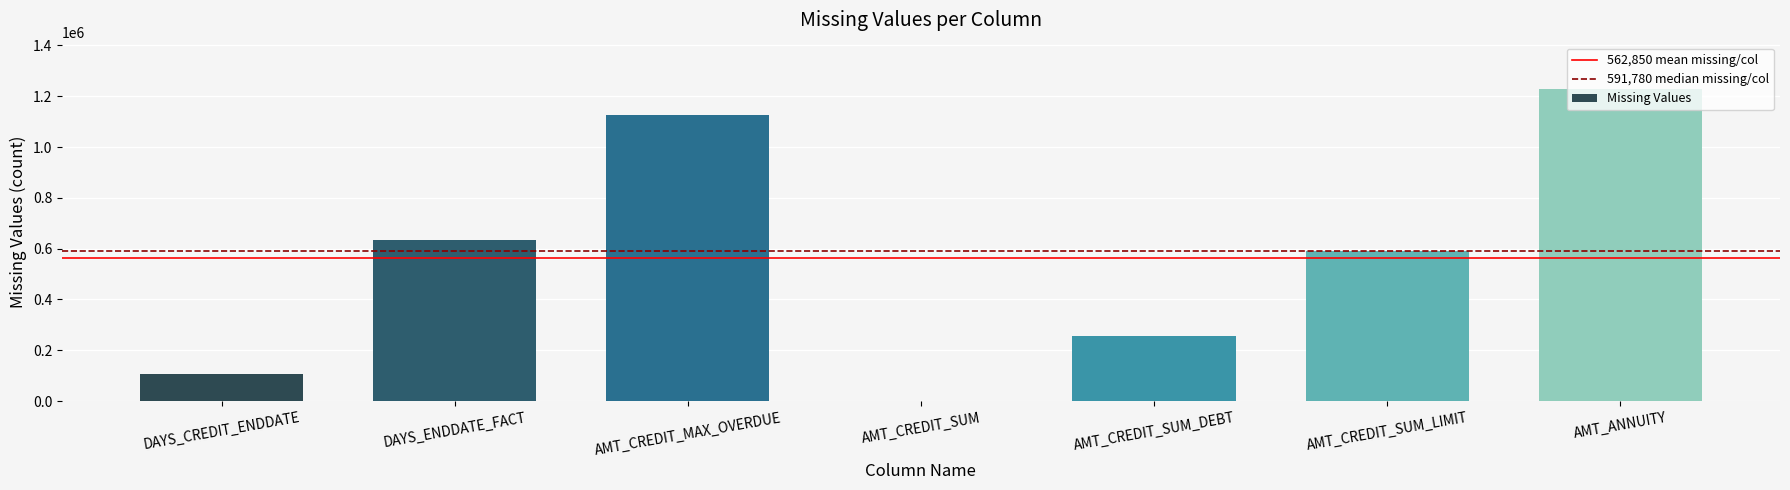

At which category does the chart reach its peak across all series?

AMT_ANNUITY